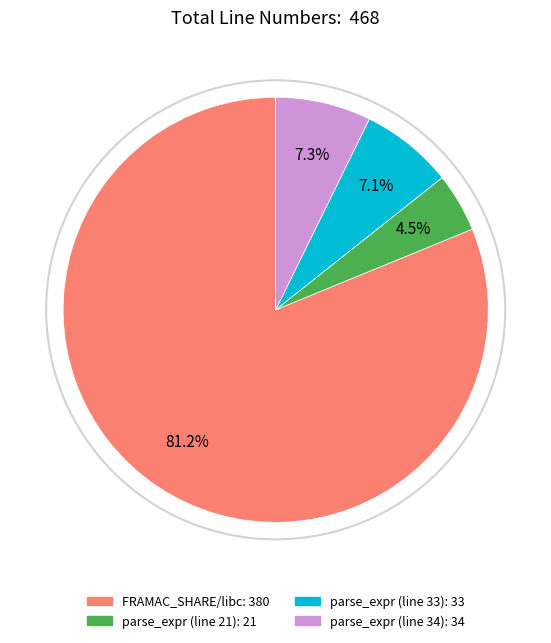

Is there any slice that represents more than half of the pie?

Yes